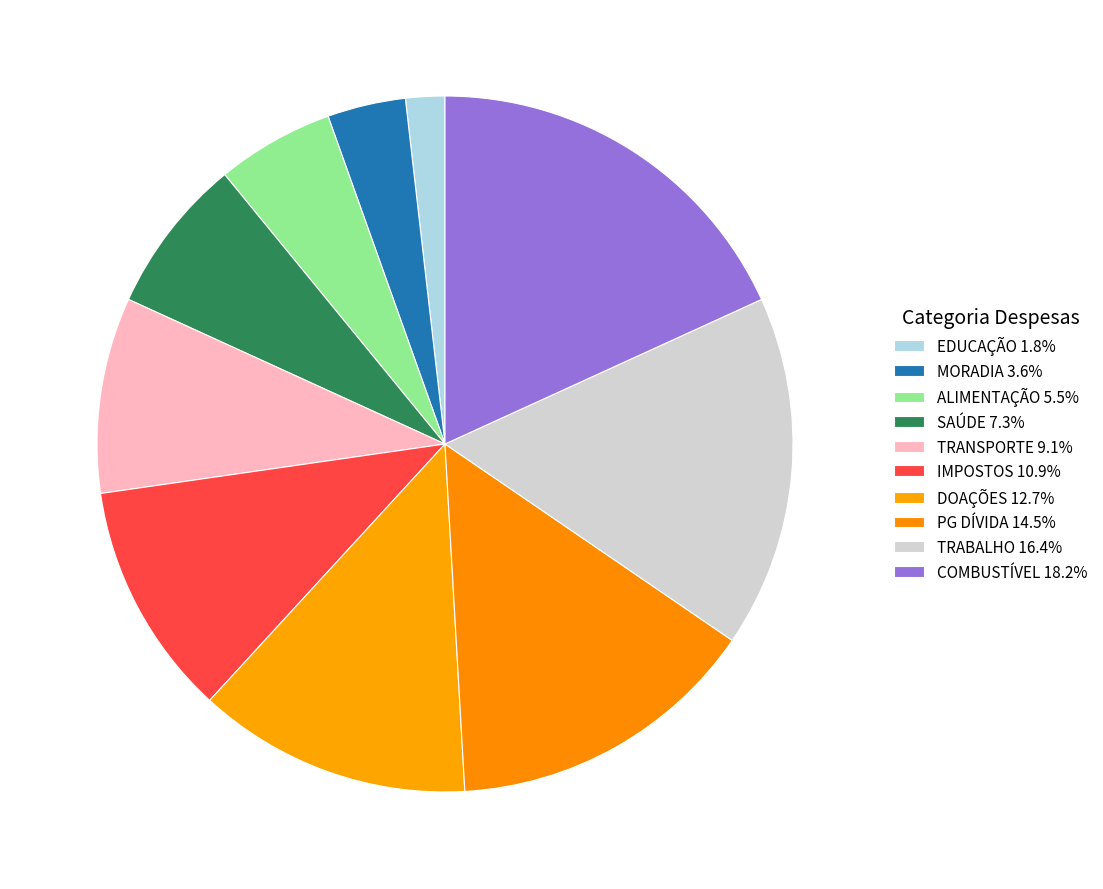

How many slices are in this pie chart?

10